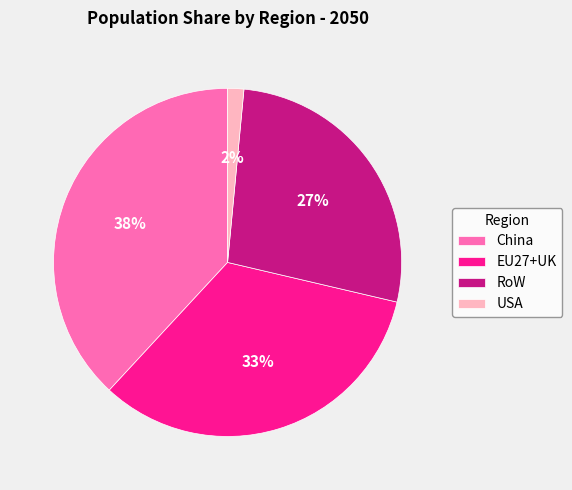

To the nearest percent, what is the combined percentage of China and RoW?

65%